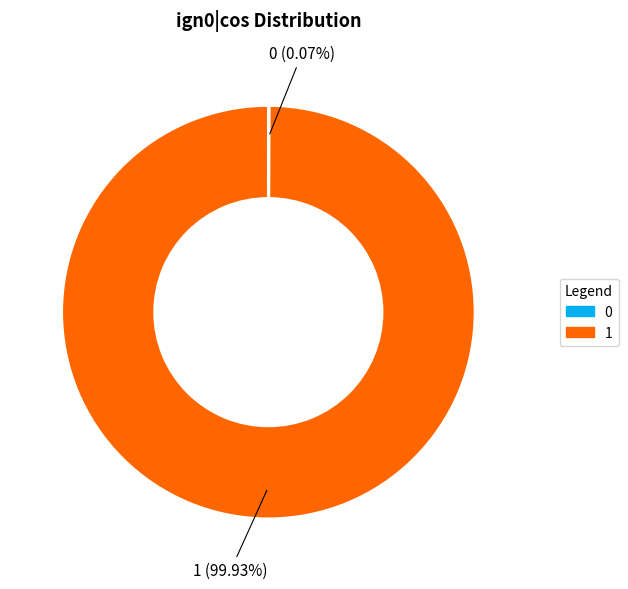

Does any single category account for the majority?

Yes